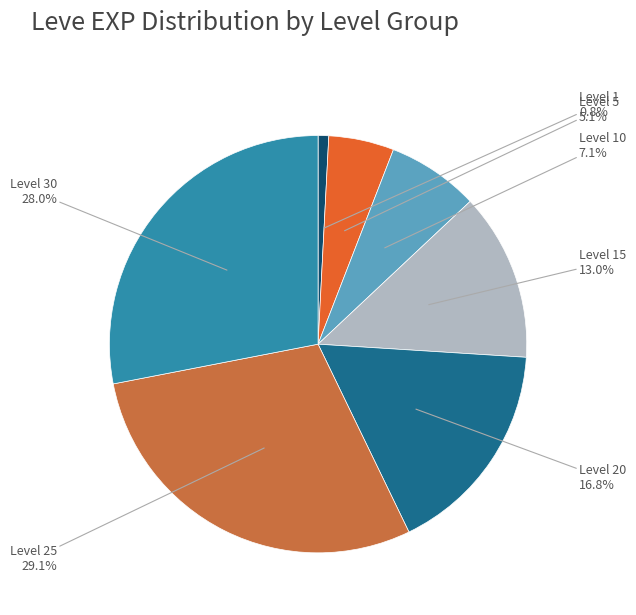

Is there a majority slice in this chart?

No